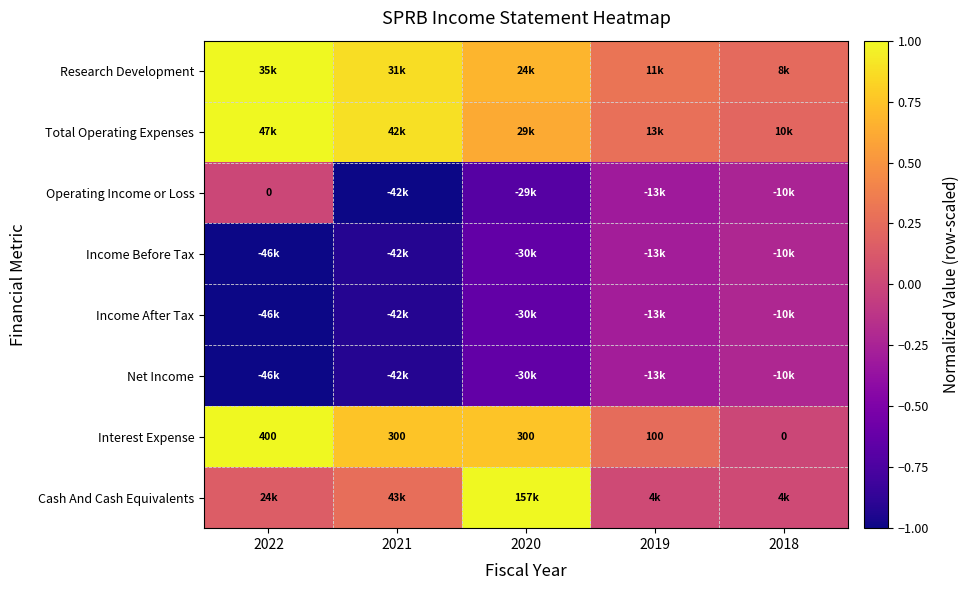

What is the spread (max minus min) of values at 2022?

2.0